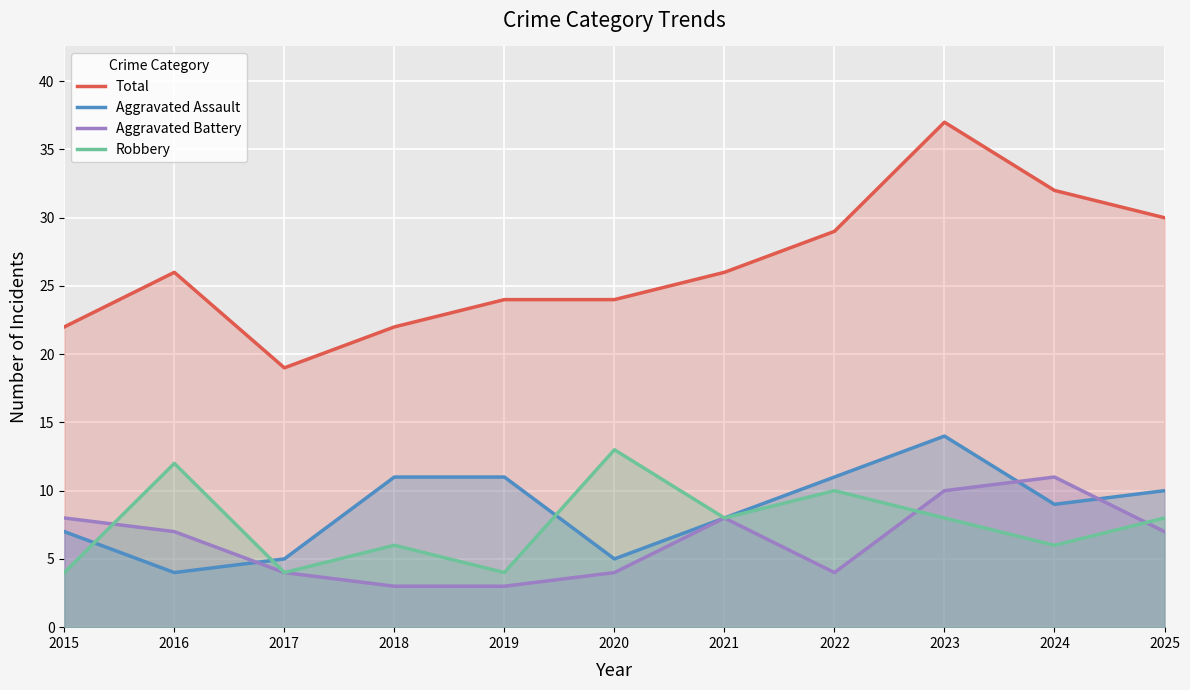

Which has a higher value, 2023 or 2022?

2023